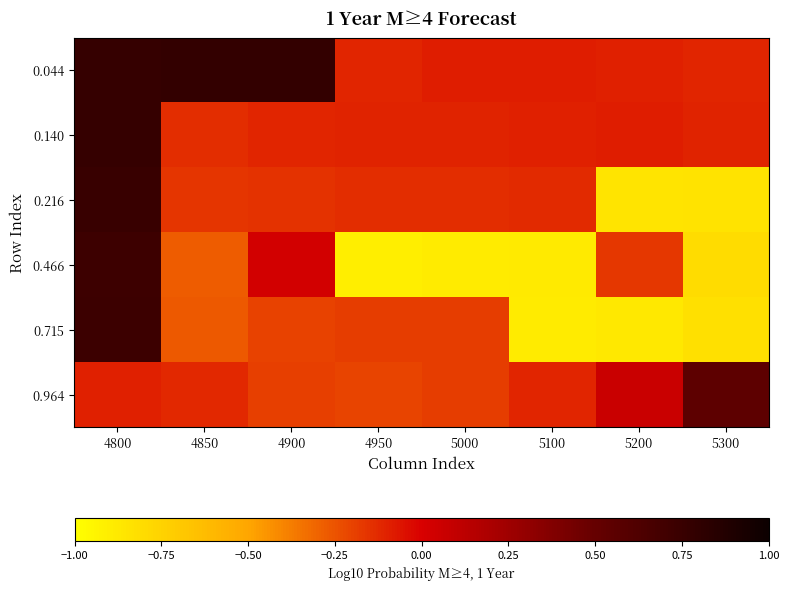

Reading left to right, extract all data points from this chart.

0.044: 4800=0.8	4850=0.8	4900=0.8	4950=-0.1	5000=-0.1	5100=-0.1	5200=-0.1	5300=-0.1
0.140: 4800=0.8	4850=-0.1	4900=-0.1	4950=-0.1	5000=-0.1	5100=-0.1	5200=-0.1	5300=-0.1
0.216: 4800=0.8	4850=-0.2	4900=-0.1	4950=-0.1	5000=-0.1	5100=-0.1	5200=-0.8	5300=-0.8
0.466: 4800=0.7	4850=-0.3	4900=0.0	4950=-0.9	5000=-0.9	5100=-0.9	5200=-0.2	5300=-0.8
0.715: 4800=0.7	4850=-0.3	4900=-0.2	4950=-0.2	5000=-0.2	5100=-0.9	5200=-0.9	5300=-0.8
0.964: 4800=-0.1	4850=-0.1	4900=-0.2	4950=-0.2	5000=-0.2	5100=-0.1	5200=0.1	5300=0.5